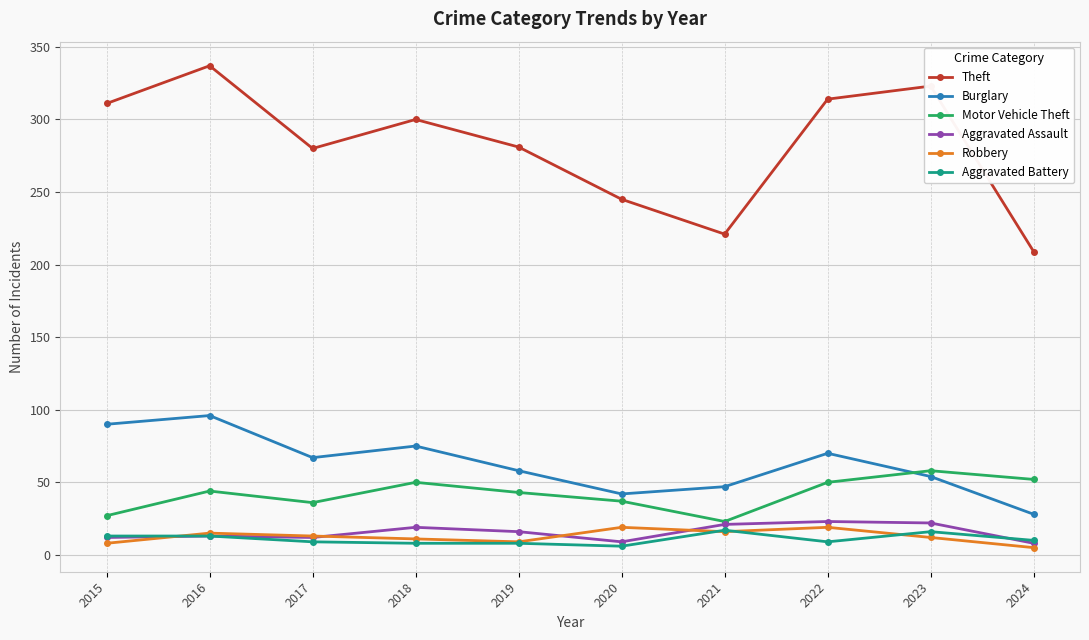

Which series has the largest range (max minus min)?

Theft